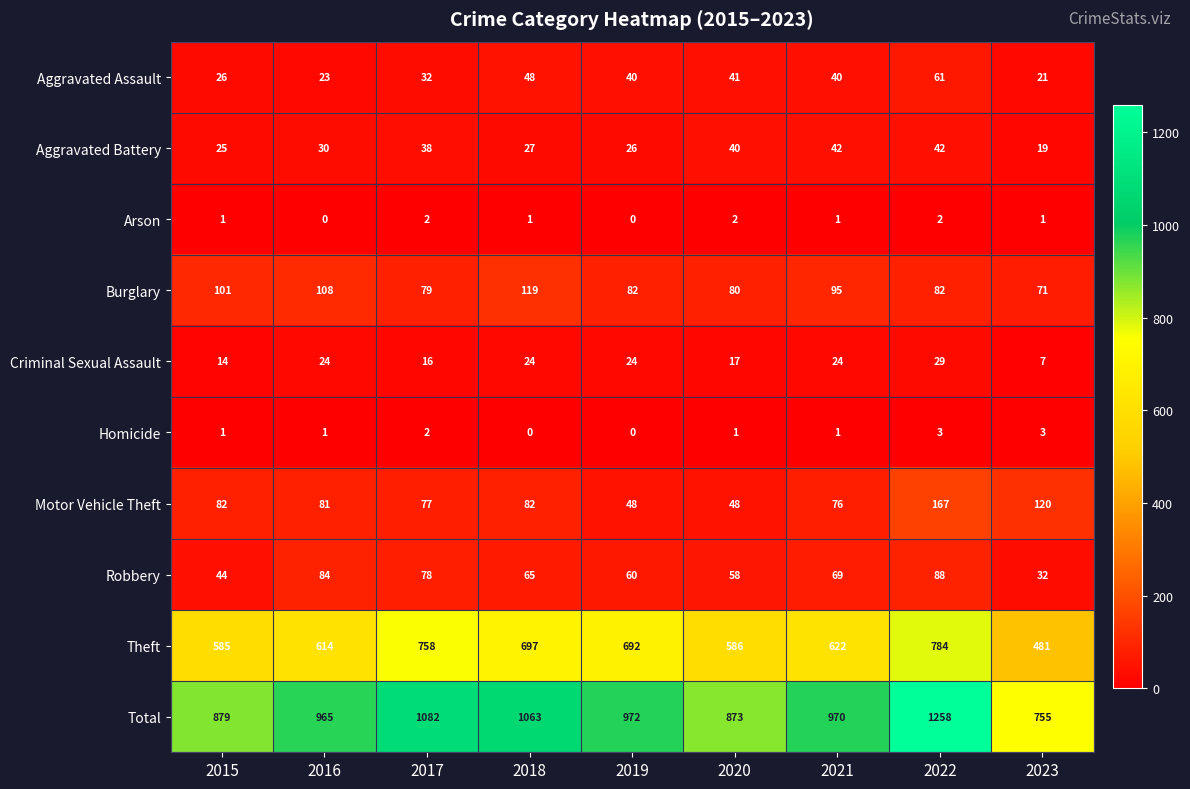

Is it true that Total equals 879 at 2015?

True